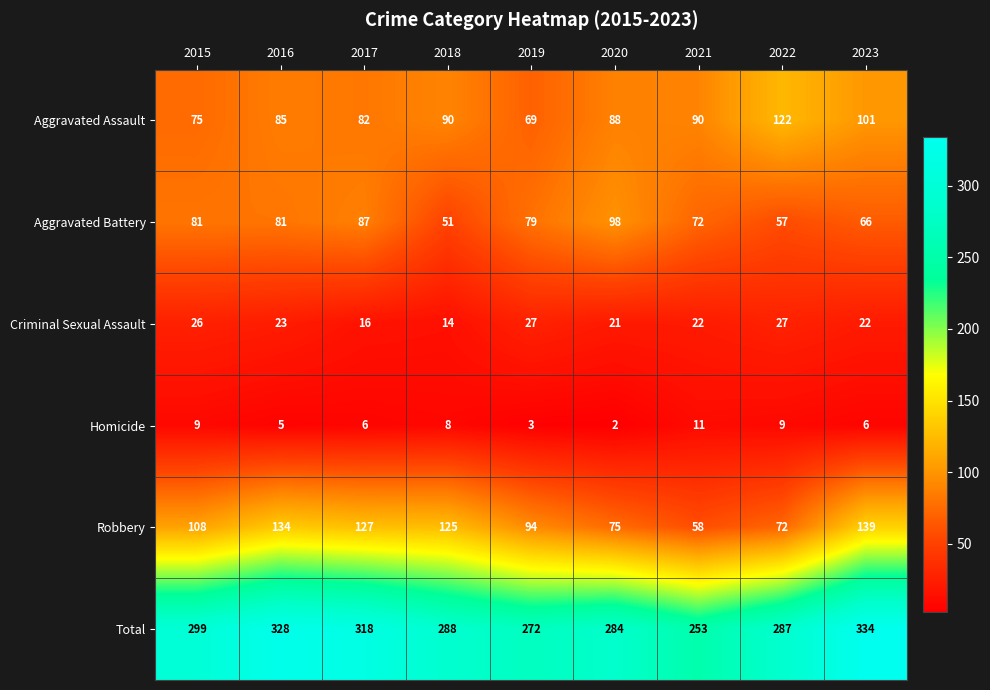

True or false: Homicide has a value of 4 at 2023.

False